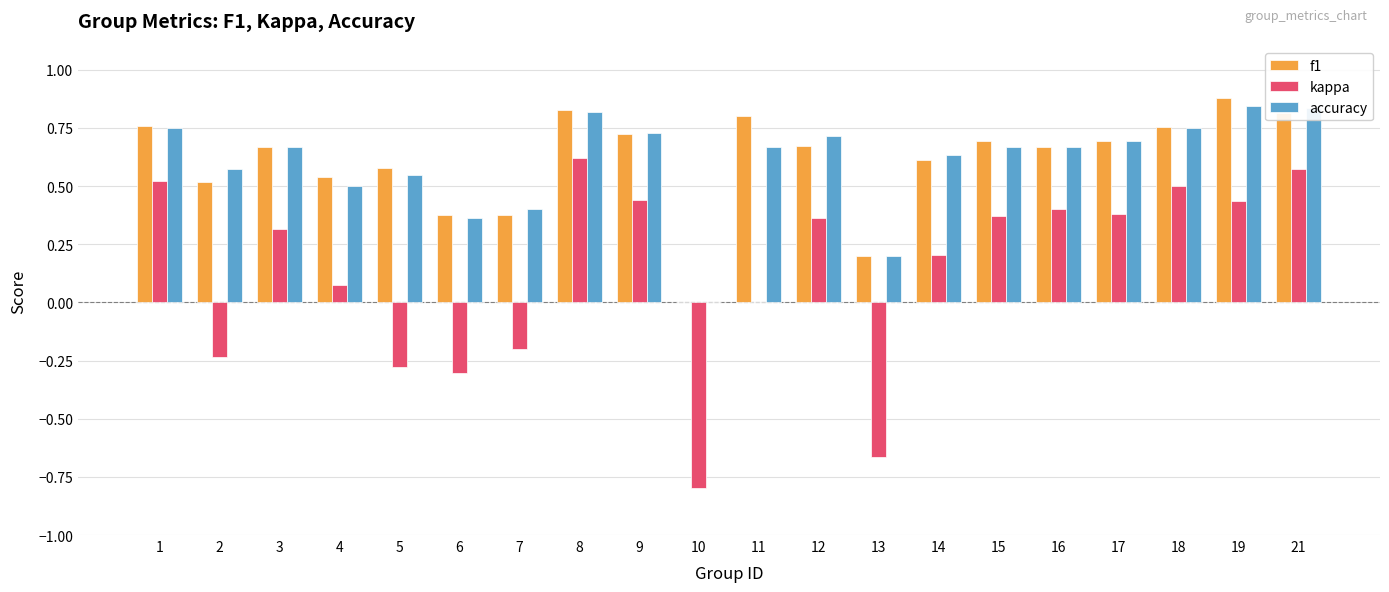

What are all the series names shown in the legend?

f1, kappa, accuracy